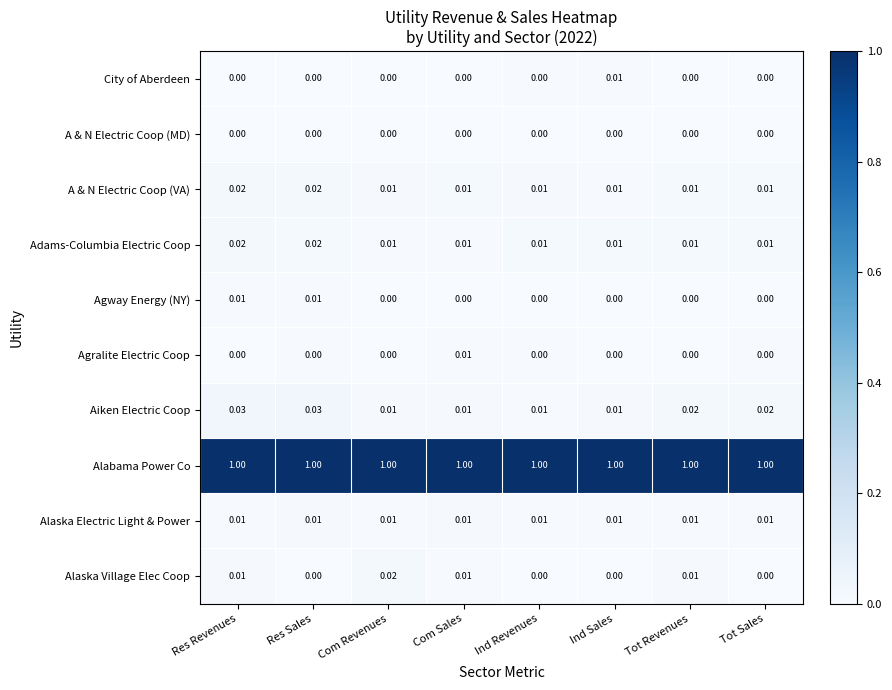

What is the spread (max minus min) of values at Com Sales?

1.0